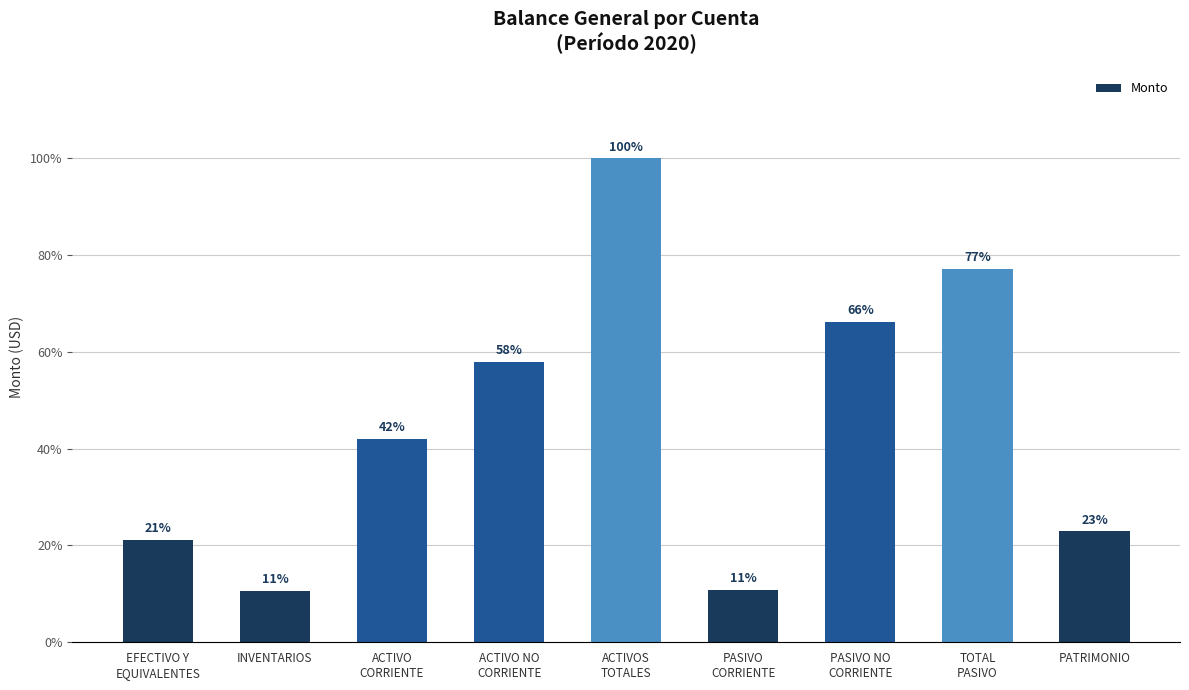

What is the difference between the values at EFECTIVO Y
EQUIVALENTES and ACTIVO
CORRIENTE?

5629.5